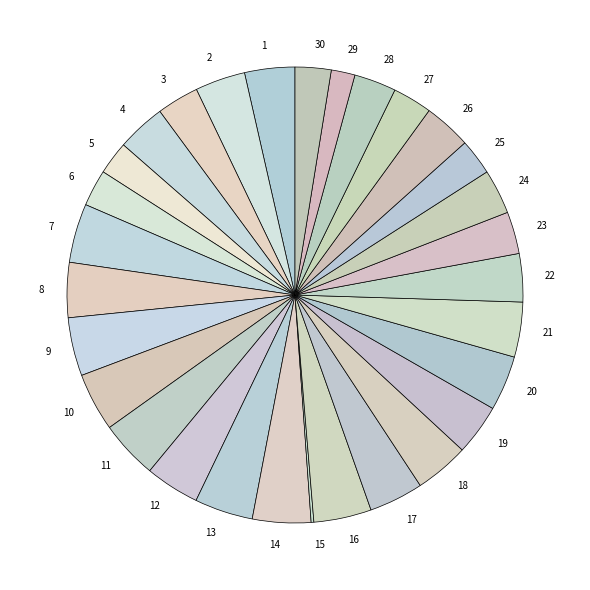

Does any single category account for the majority?

No